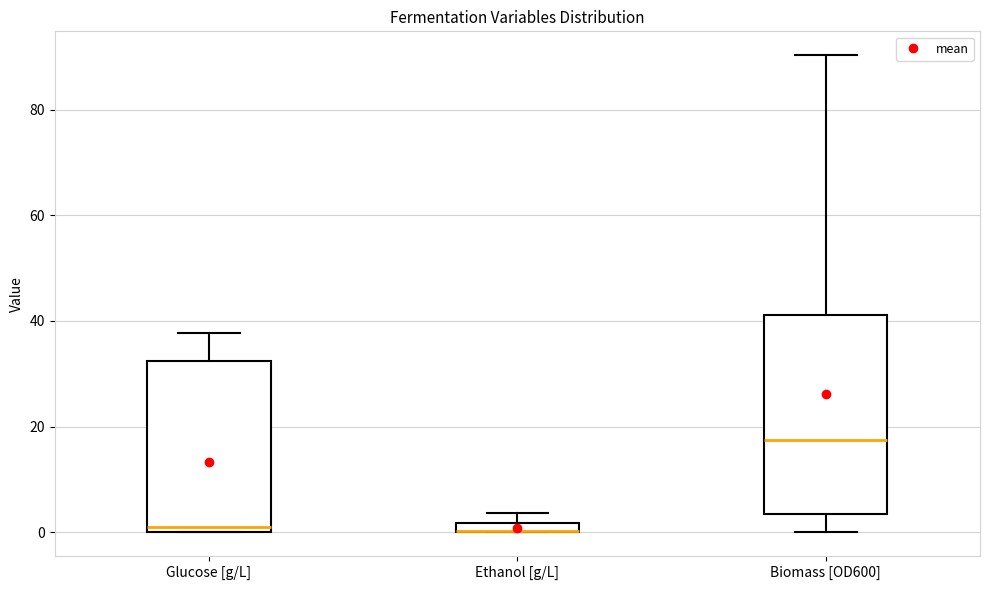

Which box is the tallest, from its lower edge to its upper edge?

Biomass [OD600]